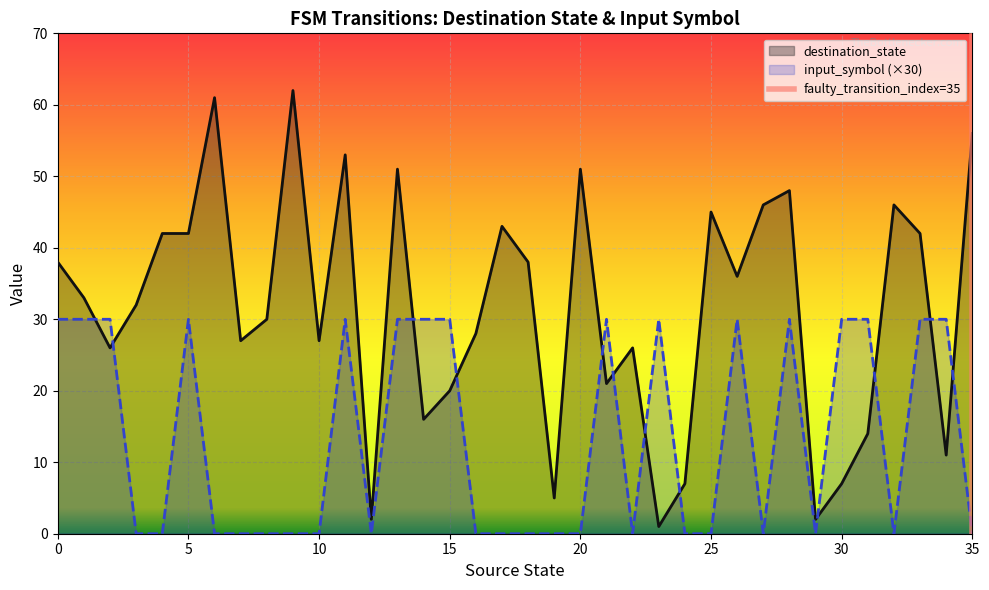

What is the value of the destination_state point at the 19th from the left?

38